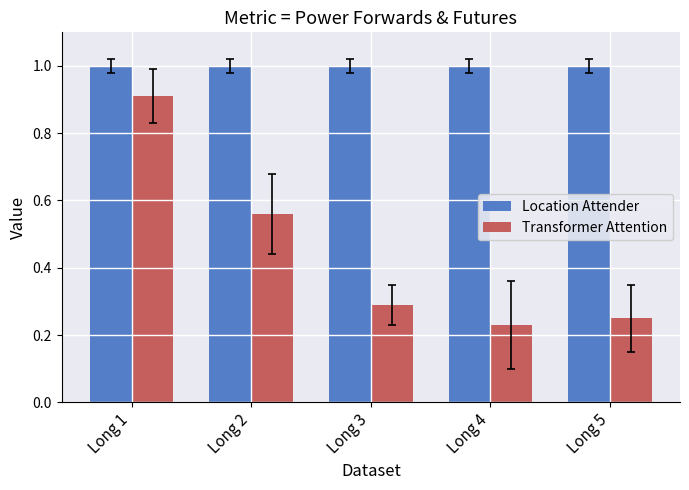

What is the difference between the maximum and minimum values in the Transformer Attention series?

0.7